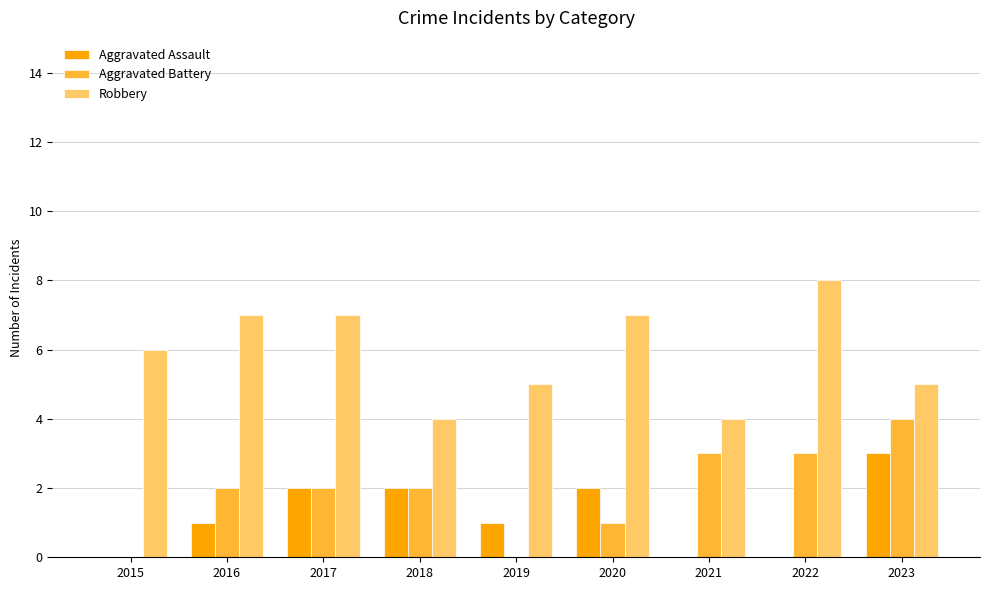

Which label corresponds to the largest value in the chart?

2022